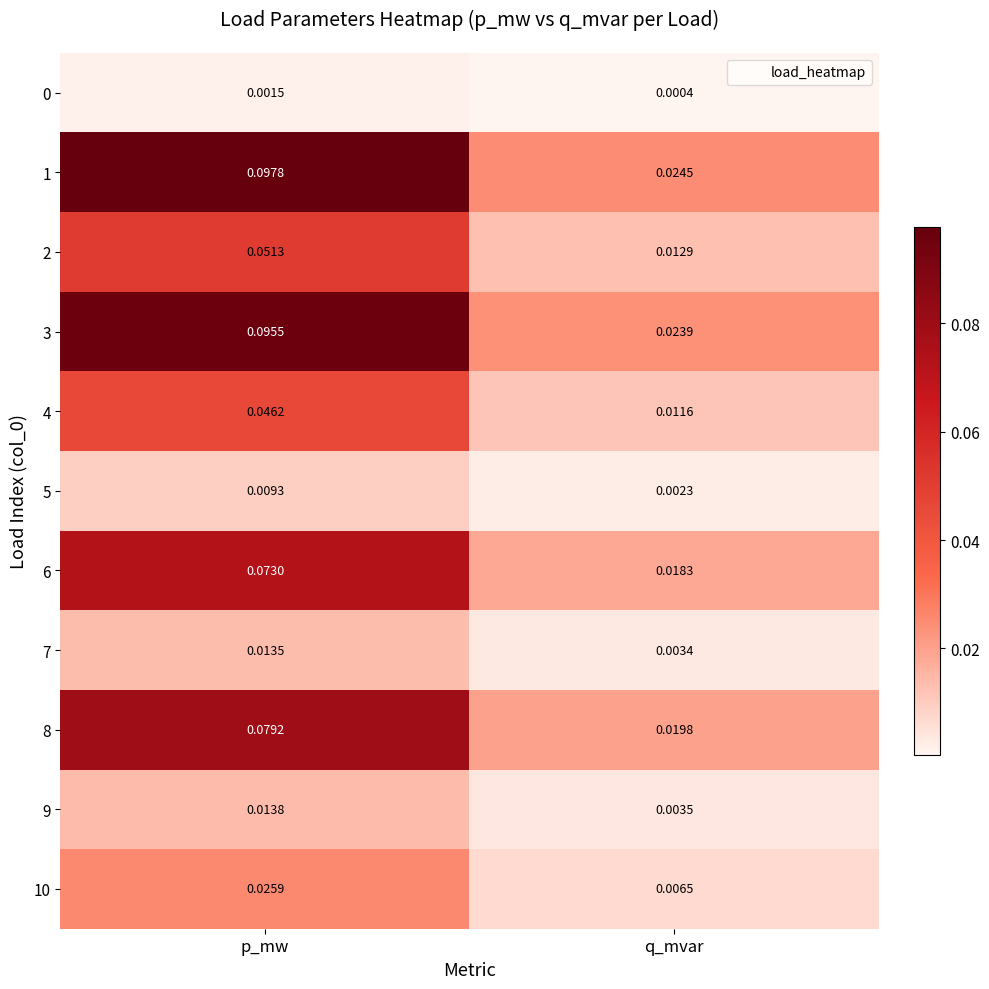

Which label corresponds to the largest value in the chart?

p_mw